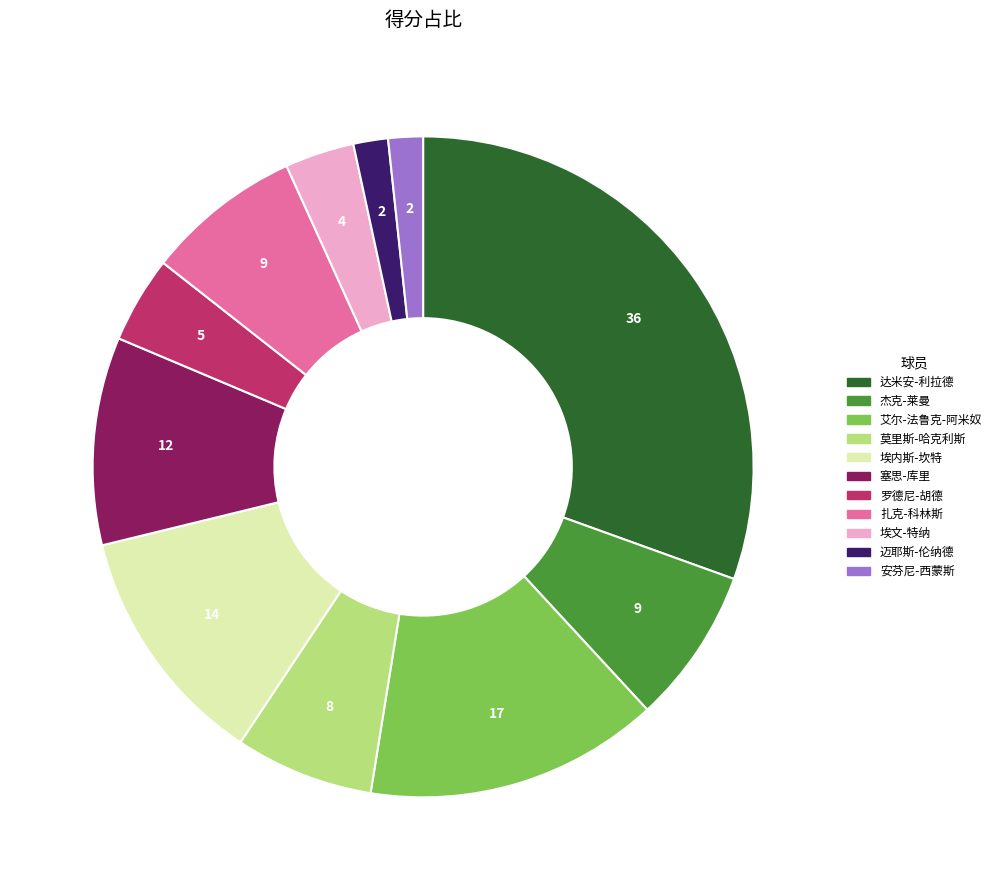

Is there any slice that represents more than half of the pie?

No